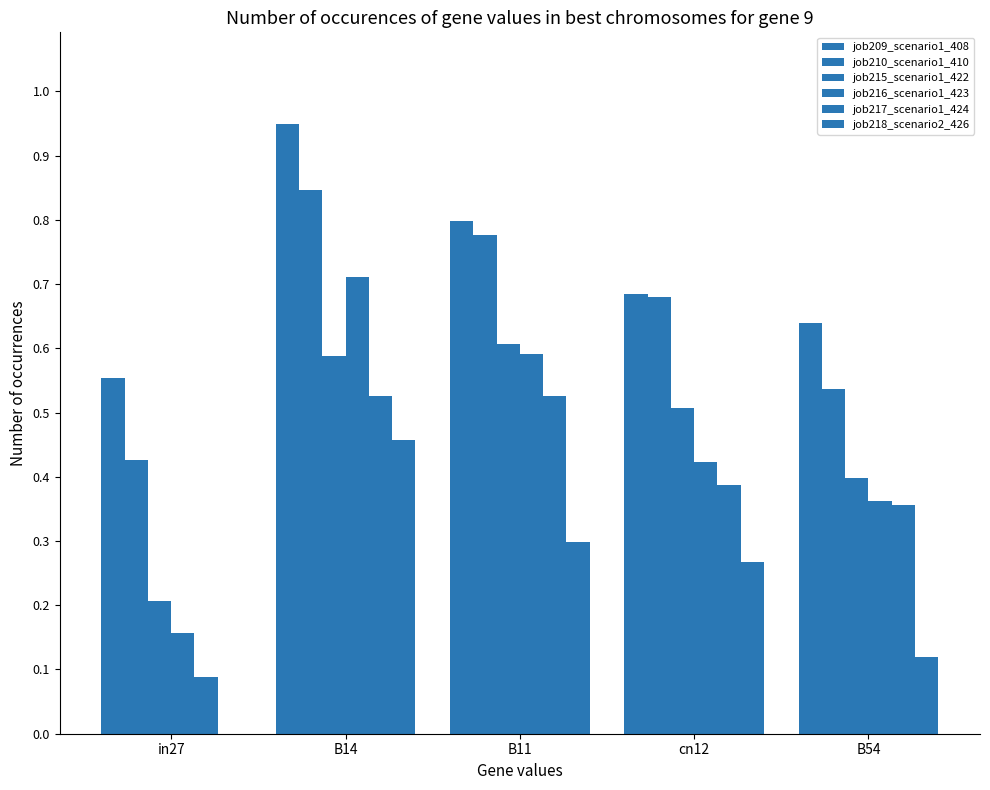

What is the difference between the maximum and minimum values in the job217_scenario1_424 series?

0.4